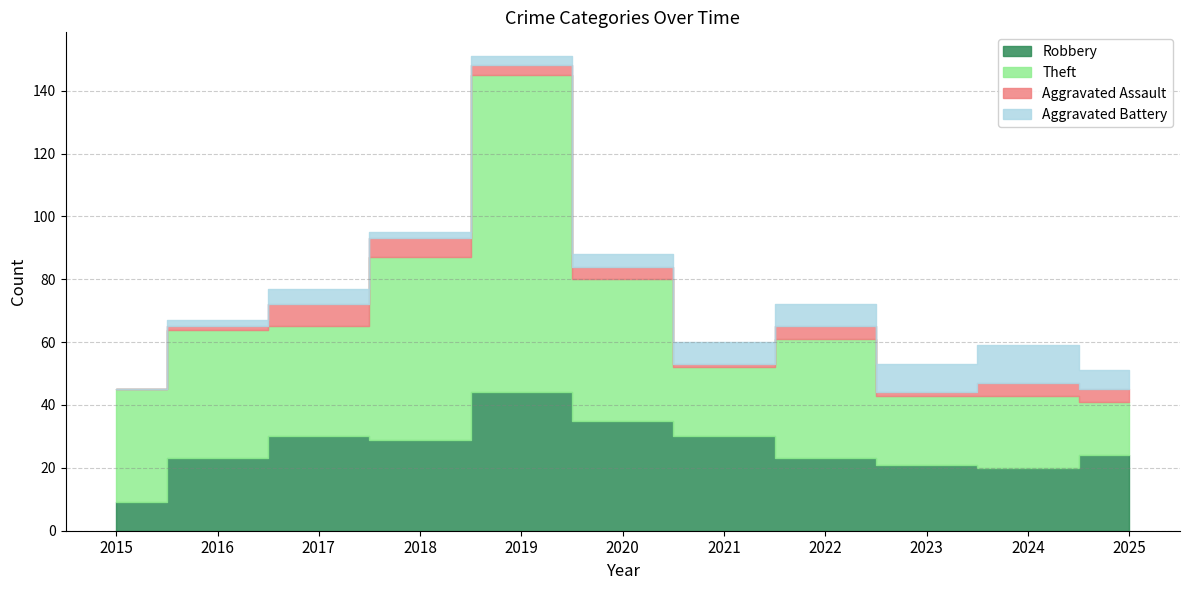

What value does the Robbery series have at 2017, to the nearest 5?

30